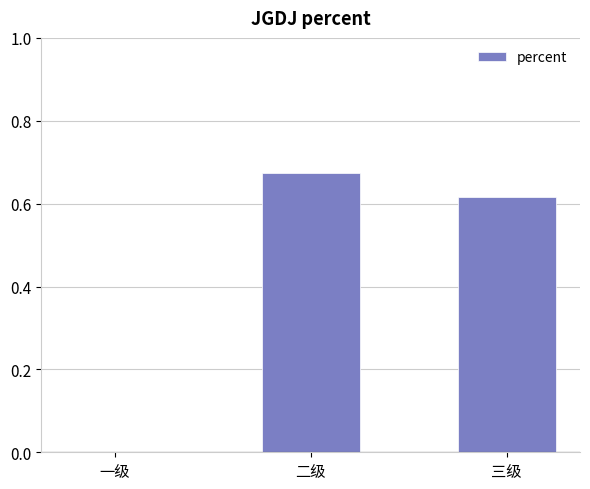

Which category has the highest value across all series?

二级